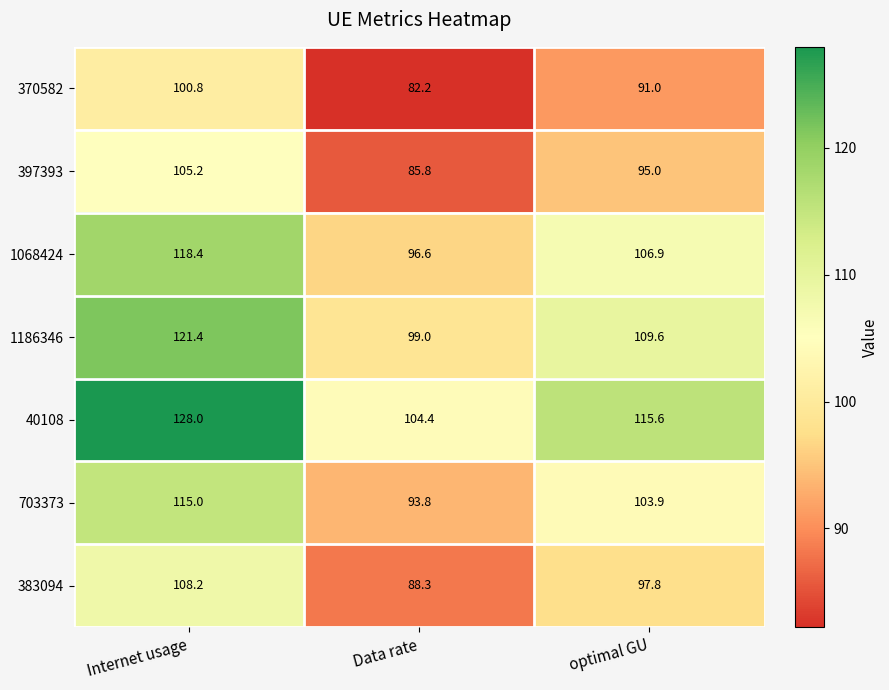

Is it true that 703373 equals 103.9 at optimal GU?

True